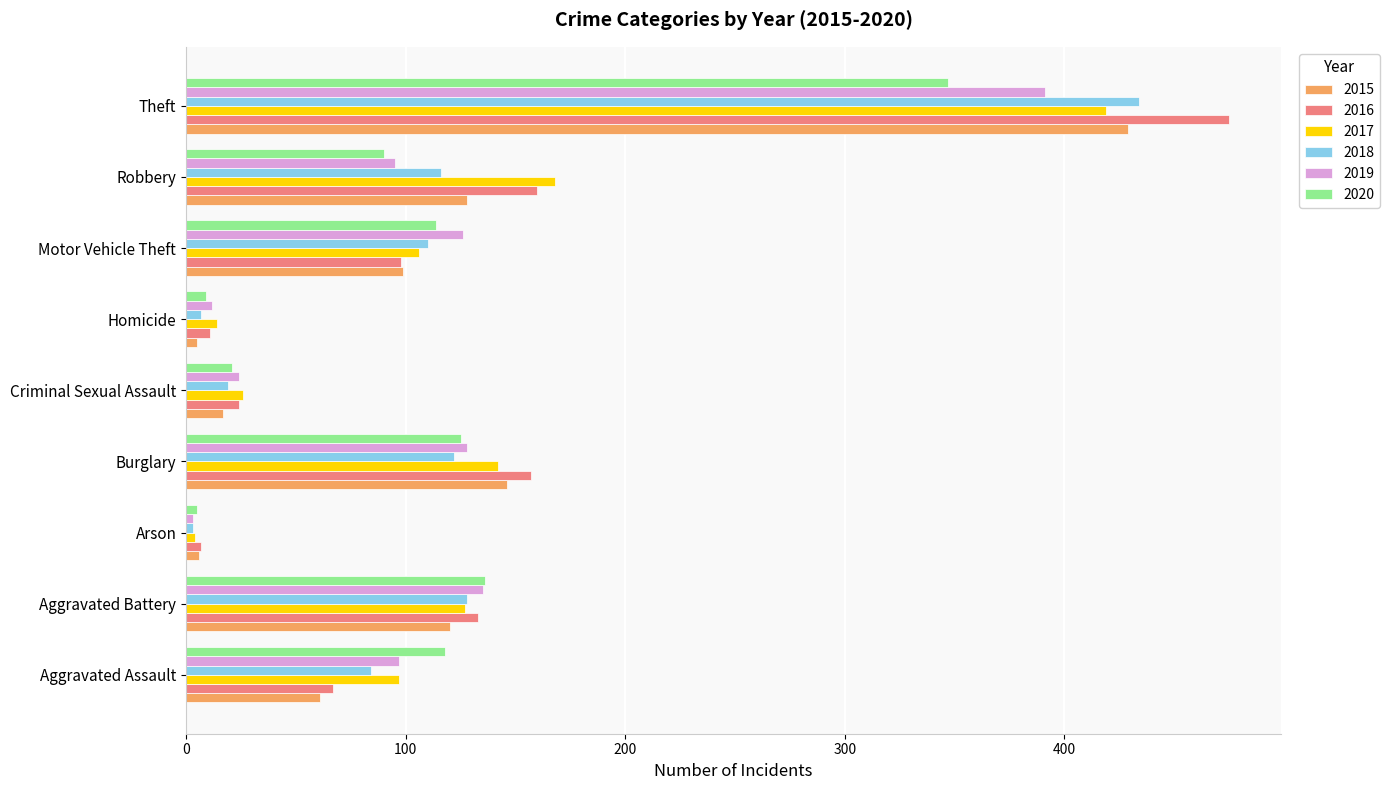

What is the total value across all series at Homicide?

58